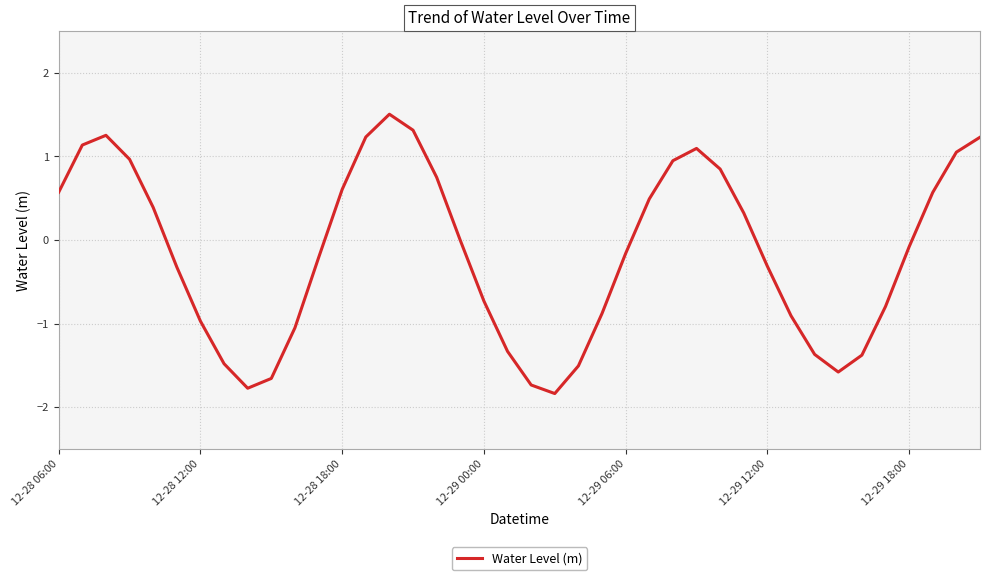

What is the smallest value displayed?

-1.8